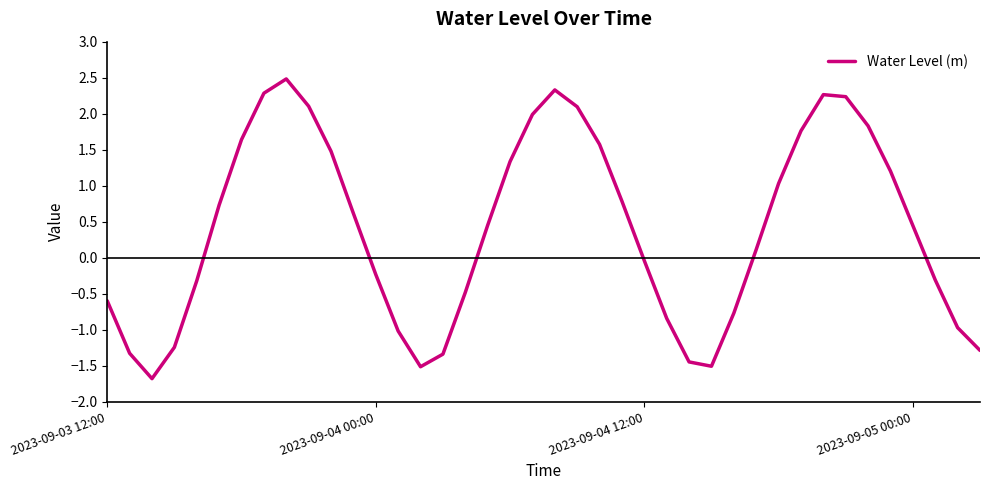

What is the greatest value displayed?

2.5